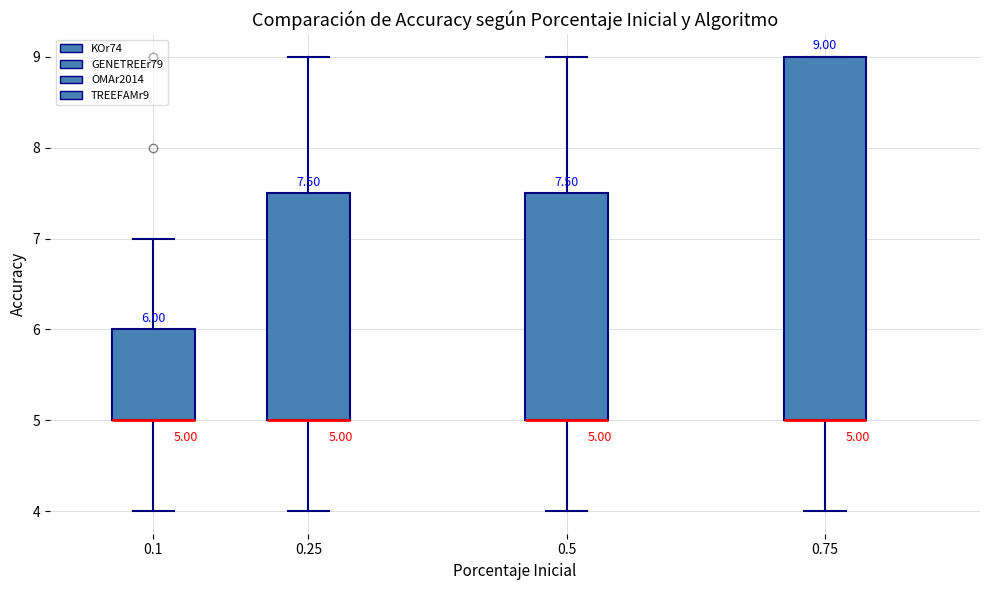

Comparing the boxes themselves (not the whiskers), which one is the tallest?

0.75